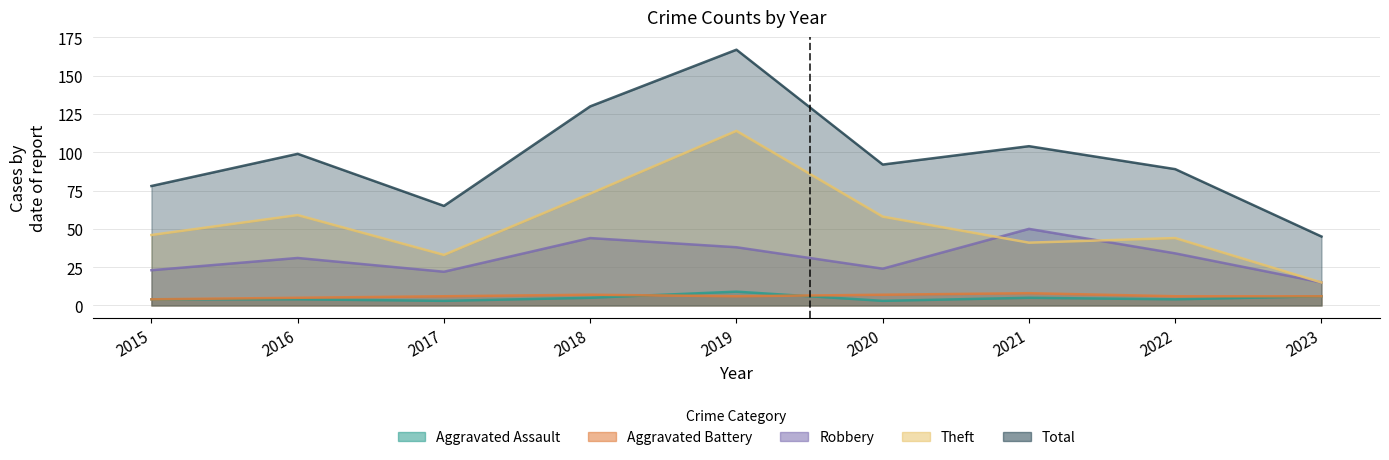

Count the Aggravated Battery values in the range 6 to 7.

6